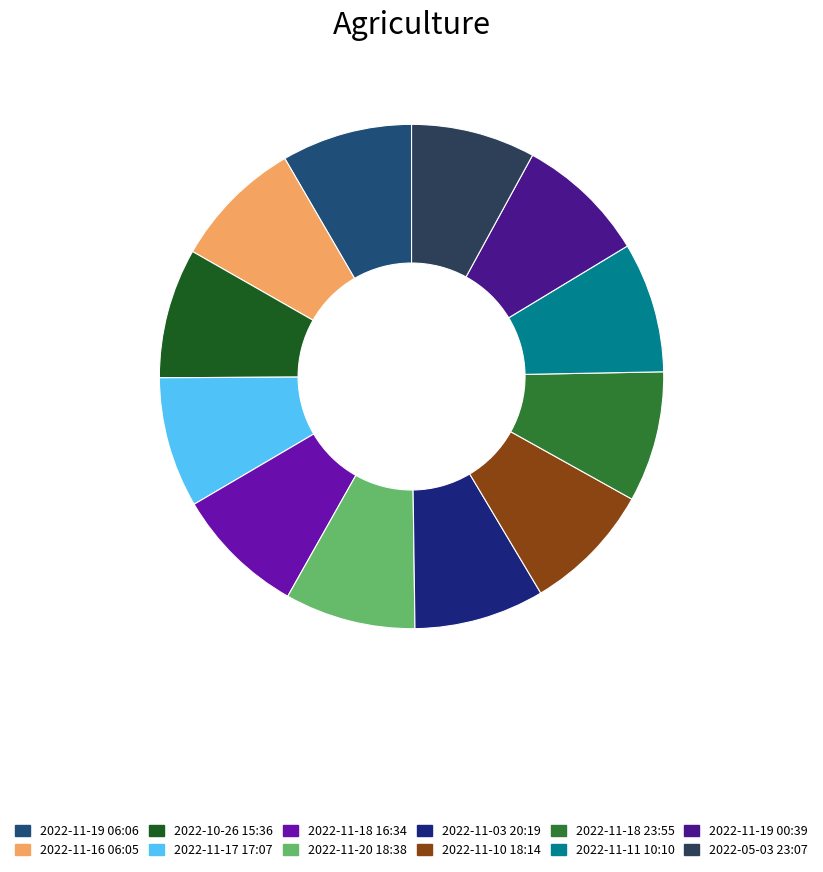

To the nearest percent, what percentage of the pie is 2022-11-19 00:39?

8%